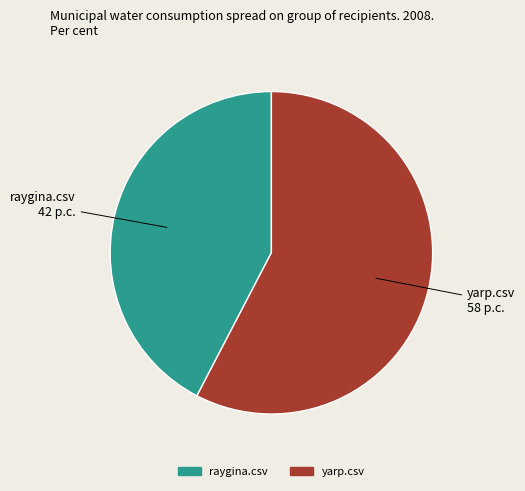

Between yarp.csv and raygina.csv, which is larger?

yarp.csv